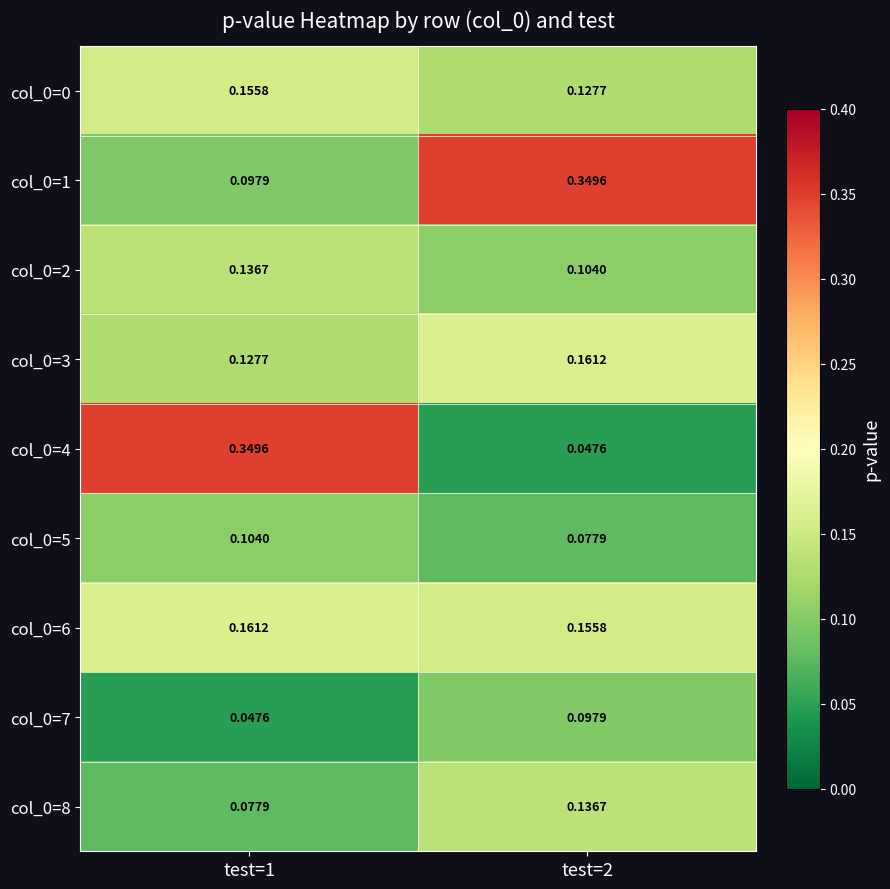

Is the value of col_0=2 at test=1 greater than the value of col_0=8 at test=1?

Yes